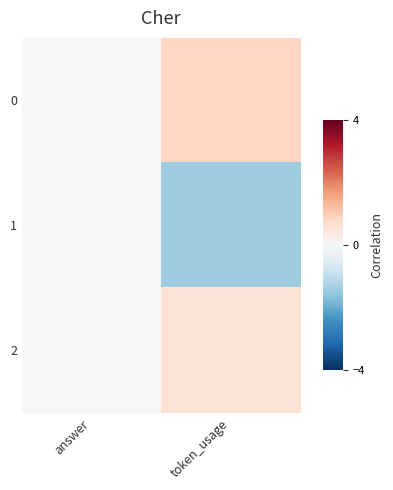

What is the maximum value shown in the chart?

0.8